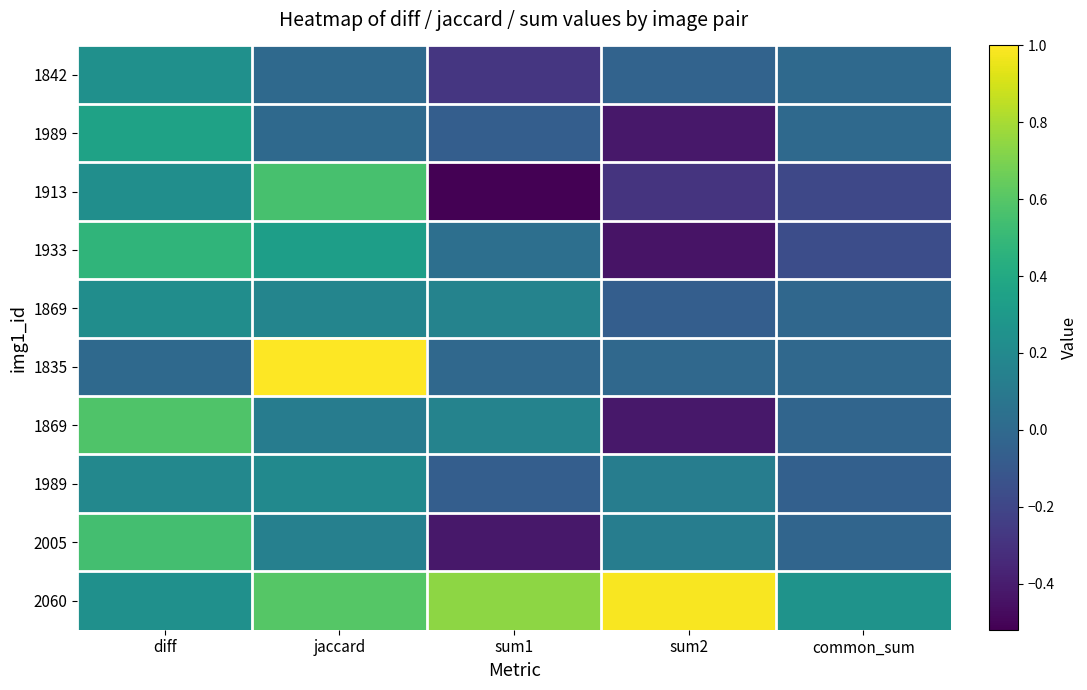

Between sum1 and jaccard, which is larger?

jaccard